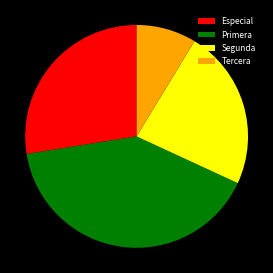

Which slice is the smallest?

Tercera